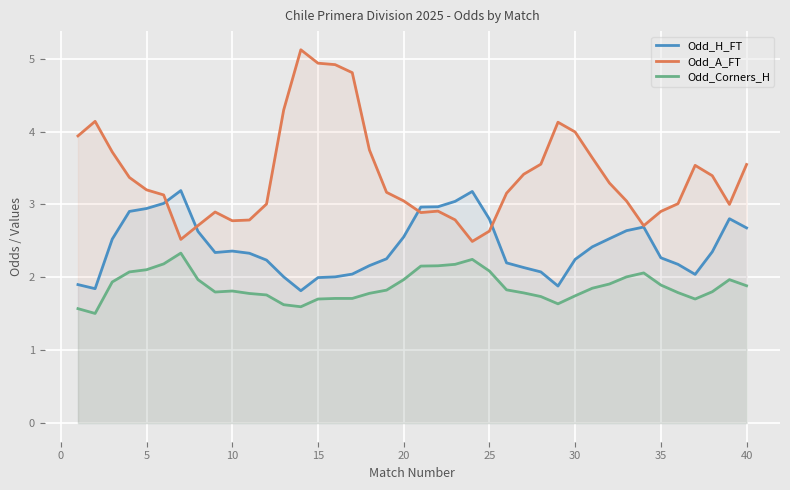

List the series in order of their overall mean, highest first.

Odd_A_FT, Odd_H_FT, Odd_Corners_H